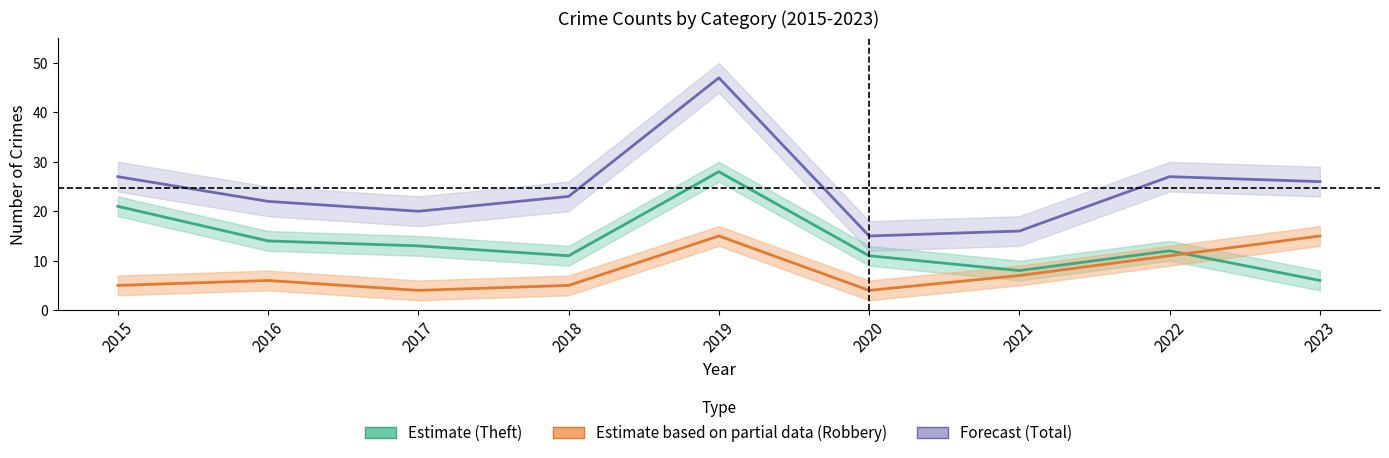

True or false: Forecast (Total) has more than 0 points higher than both neighbors.

True